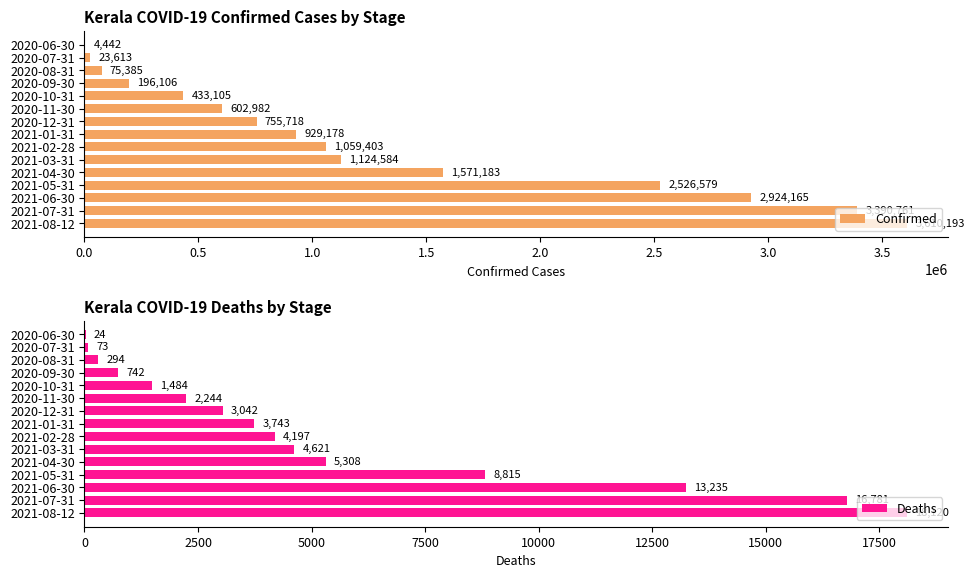

How many values in the Confirmed series exceed 929178?

7